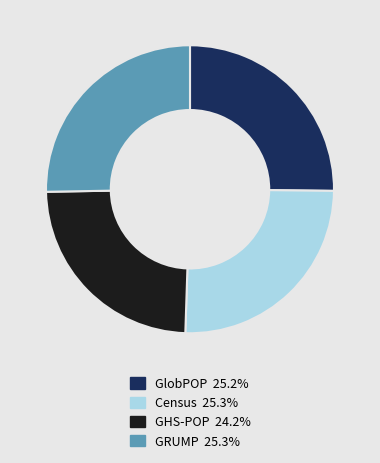

Count the number of slices in the pie.

4